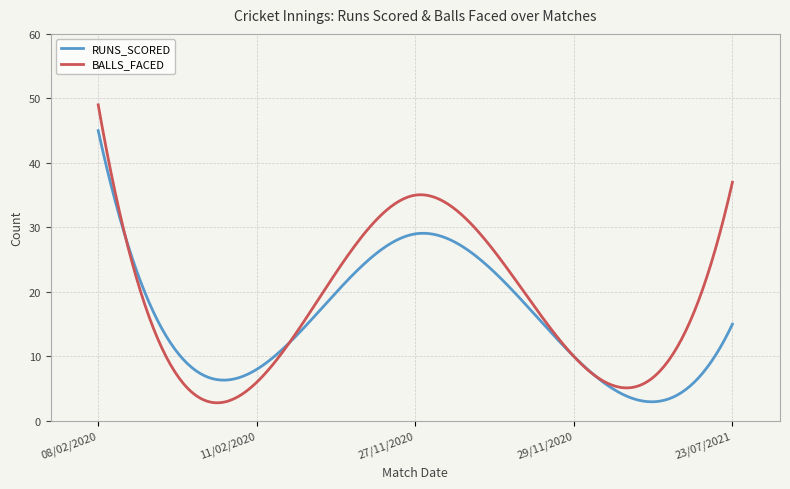

Does the chart have visible grid lines?

Yes